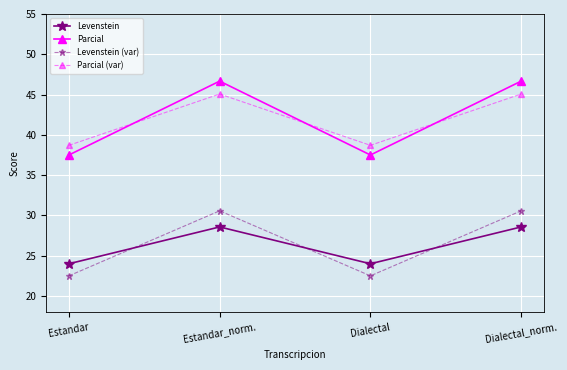

What is the spread (max minus min) of values at Dialectal_norm.?

18.1